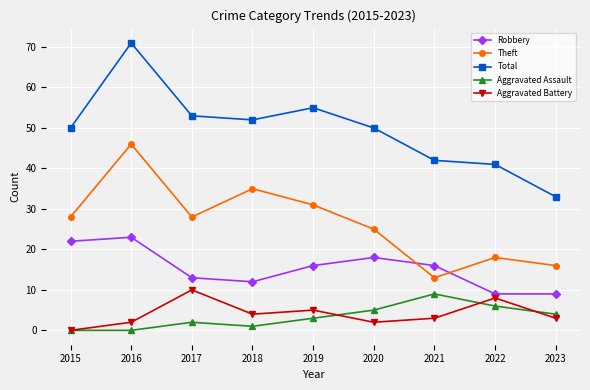

What are all the series names shown in the legend?

Robbery, Theft, Total, Aggravated Assault, Aggravated Battery